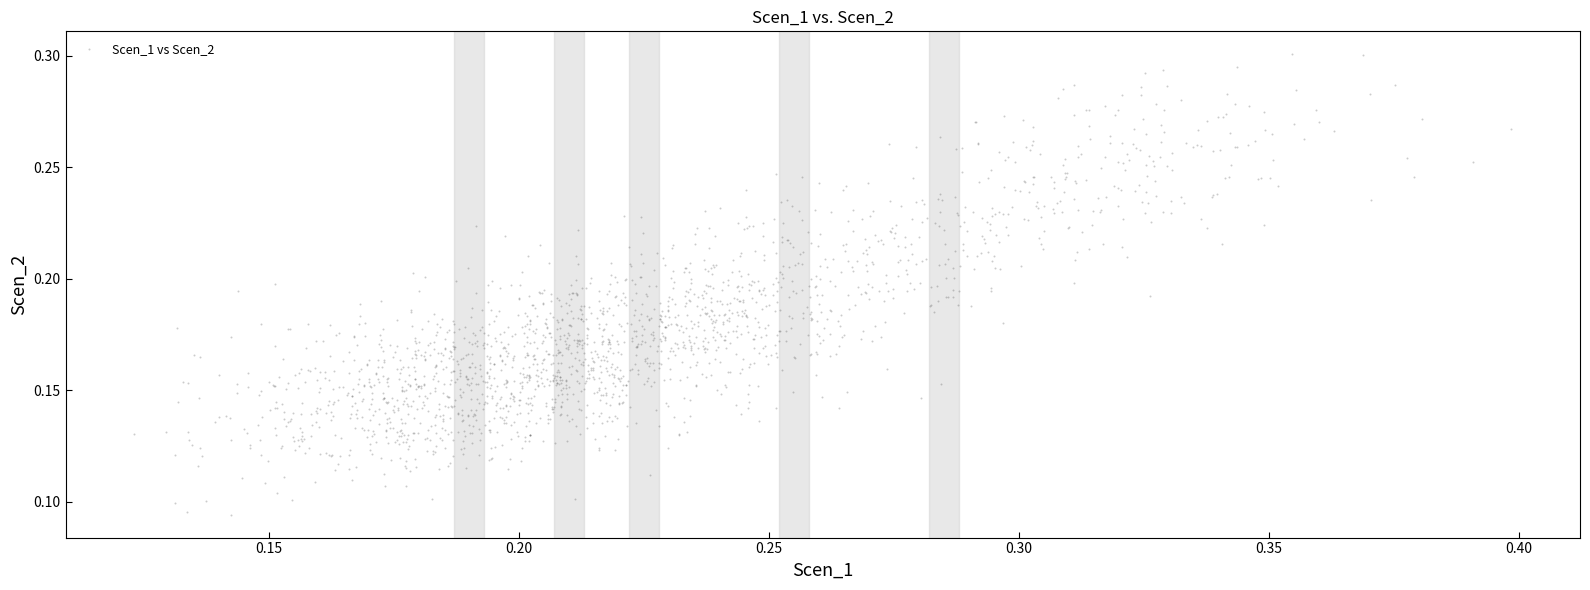

How many data points are displayed?

2000